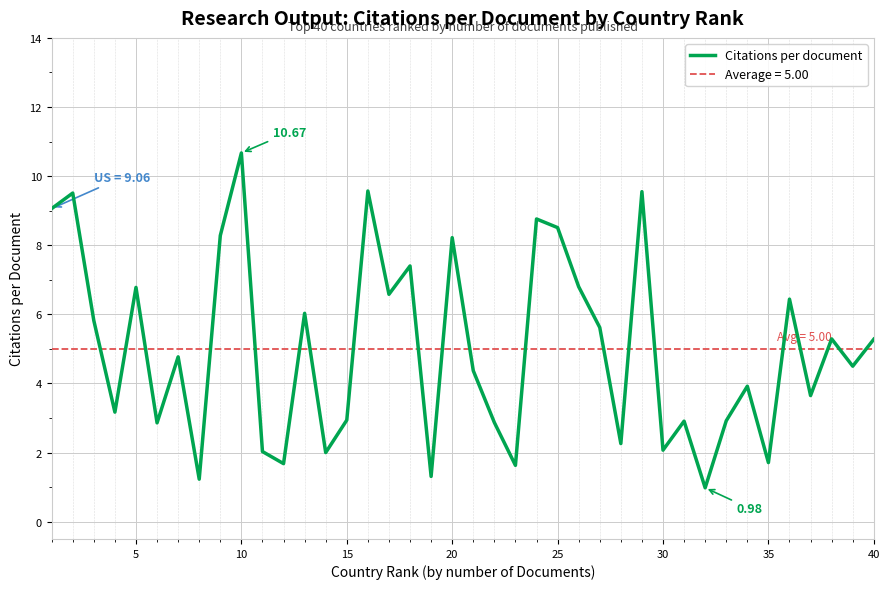

What is the difference between the maximum and second lowest values?

9.4